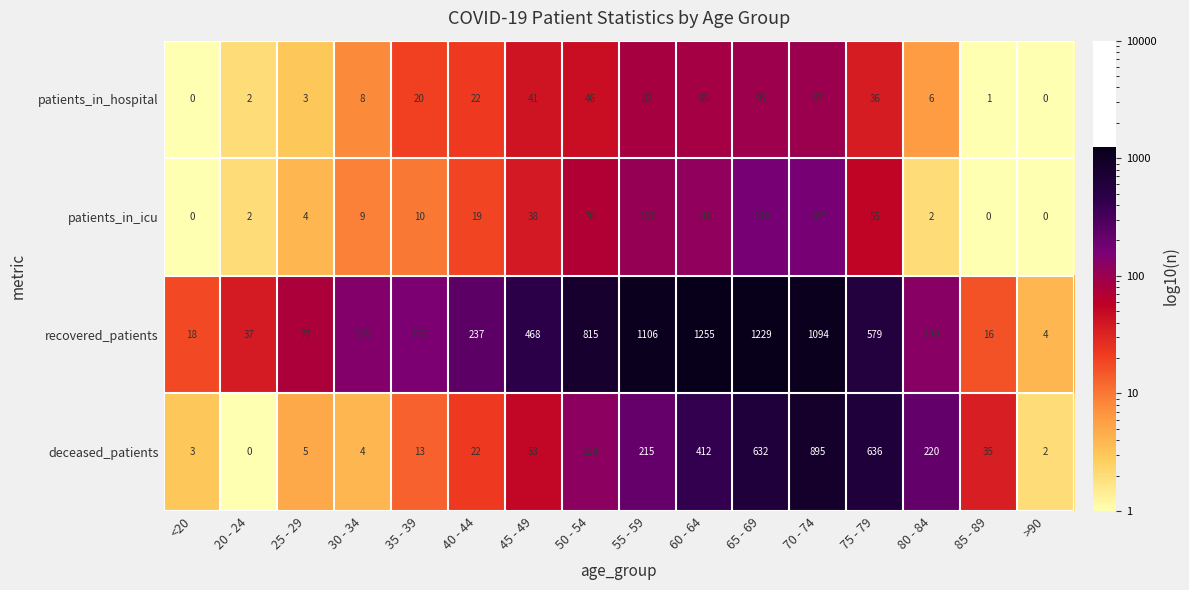

What is the difference between the second highest and minimum values in the patients_in_hospital series?

95